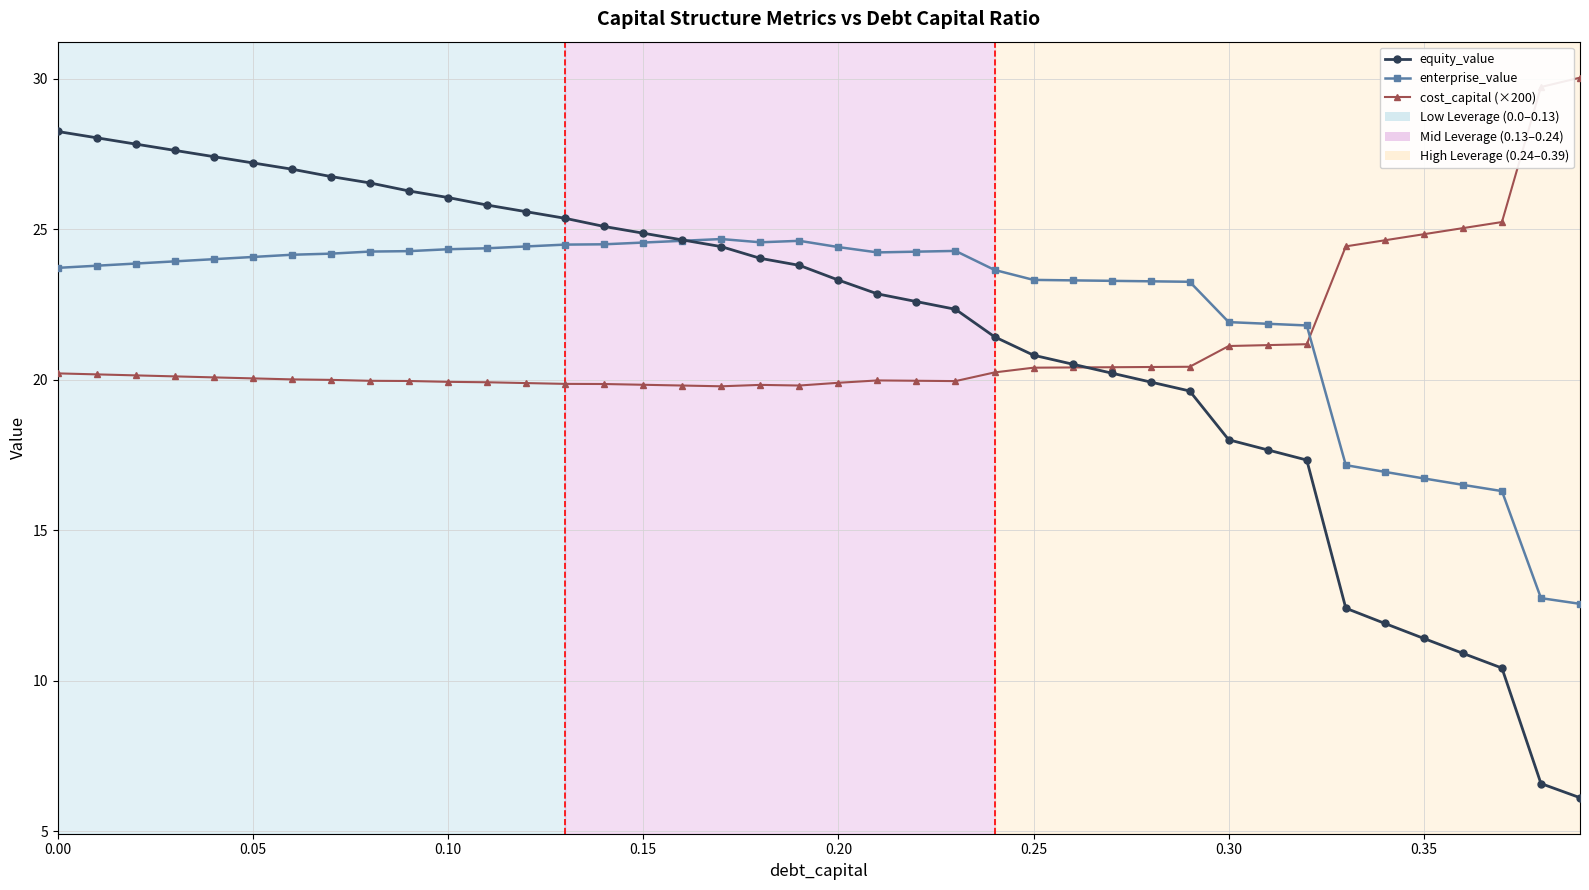

Which series has the largest range (max minus min)?

equity_value